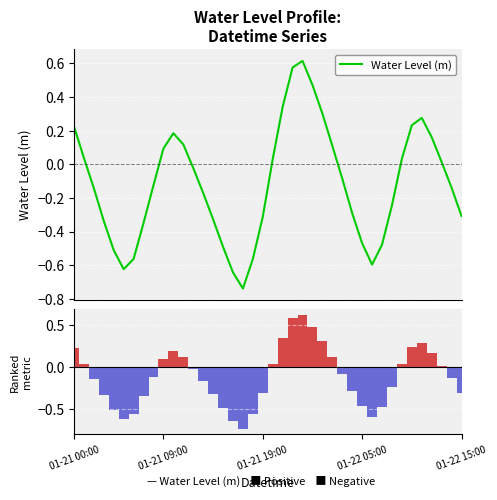

At which category is the sum across all series the highest?

23